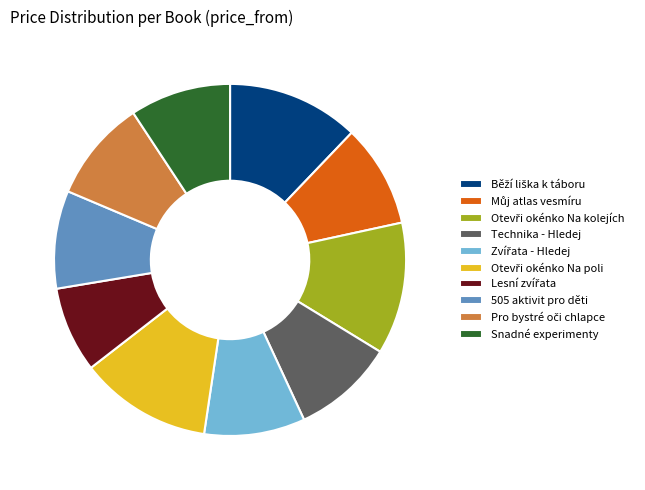

Combined, do Snadné experimenty and Technika - Hledej account for over 50%?

No